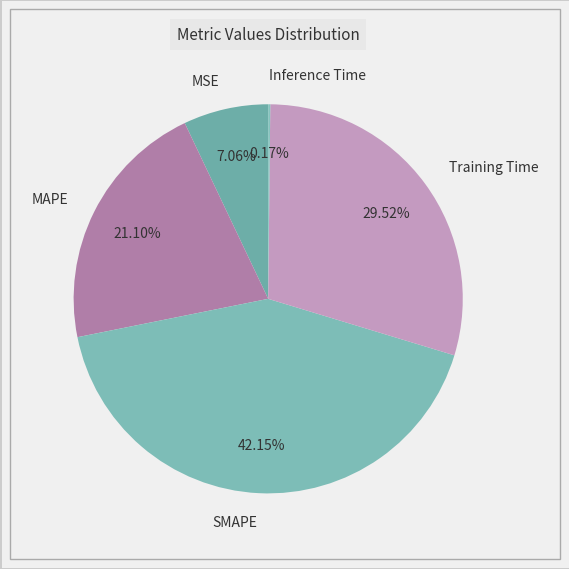

To the nearest percent, what portion does MSE represent?

7%